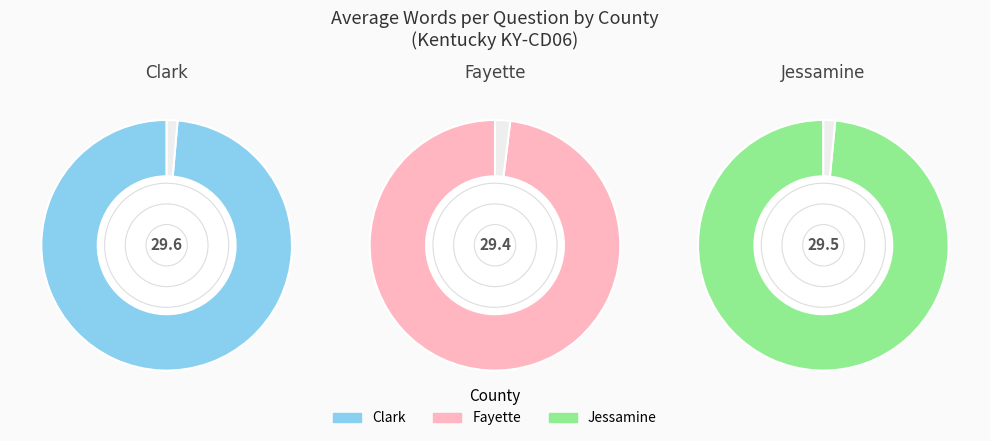

What is the change in value from Clark to Fayette?

-0.2